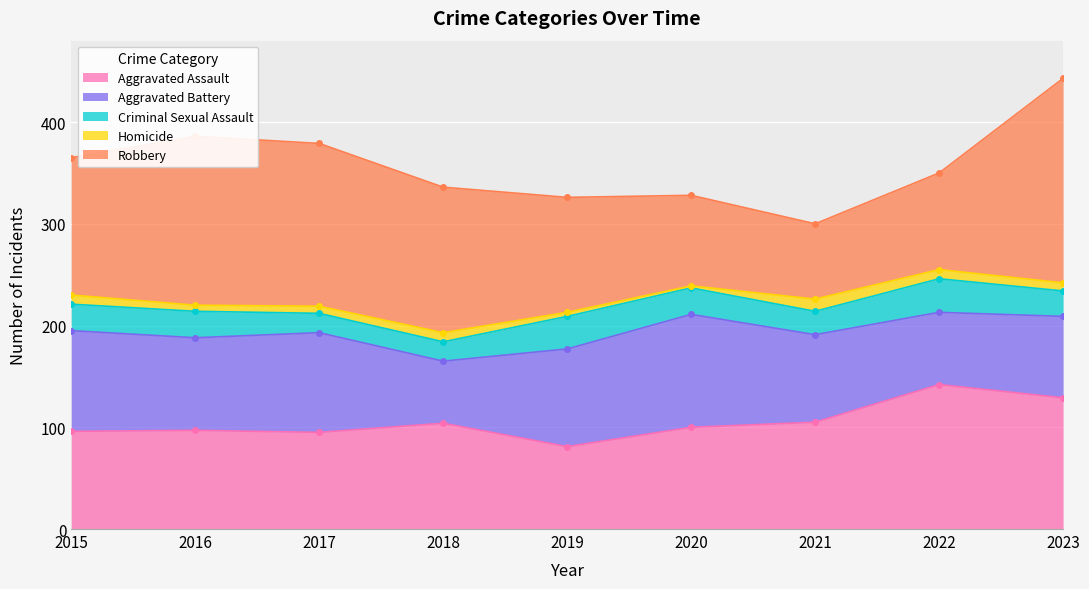

True or false: Robbery has a value of 70 at 2018.

False